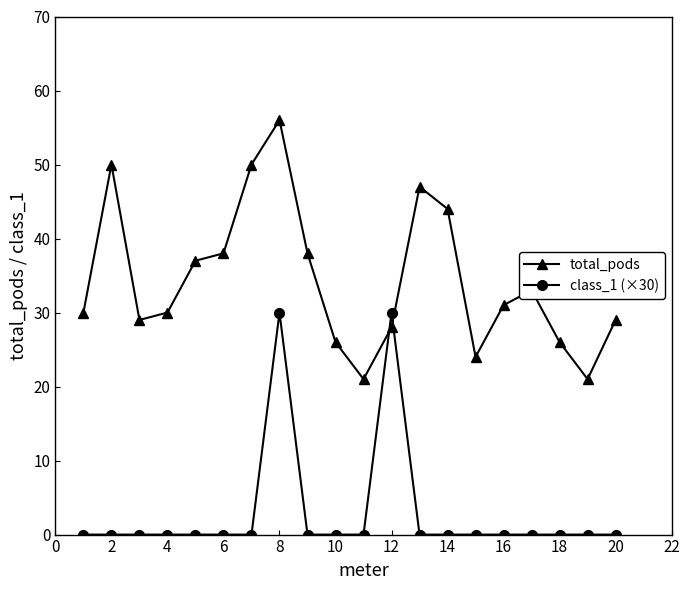

What is the difference between the maximum and minimum values in the class_1 (×30) series?

30